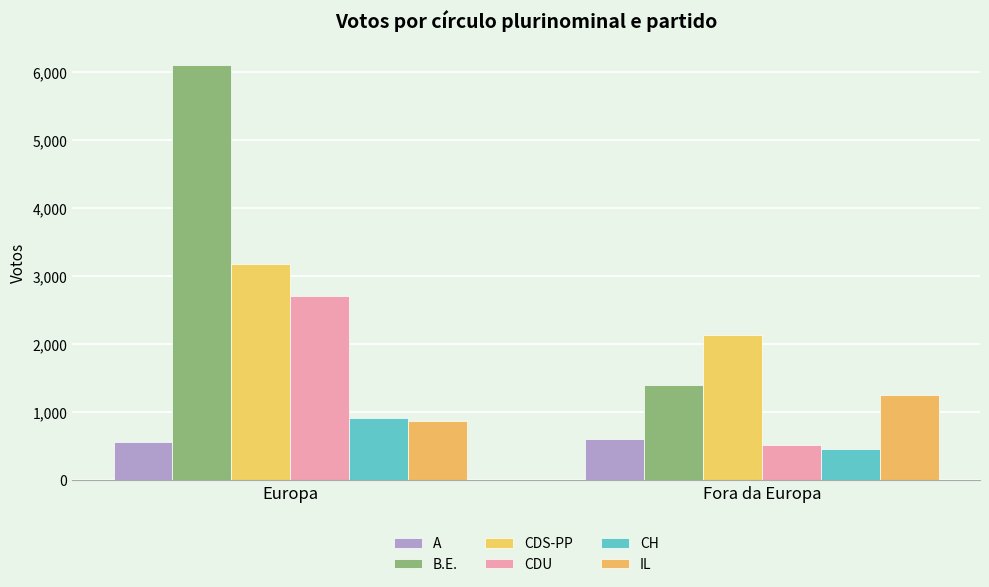

What is the average value of the CH series?

689